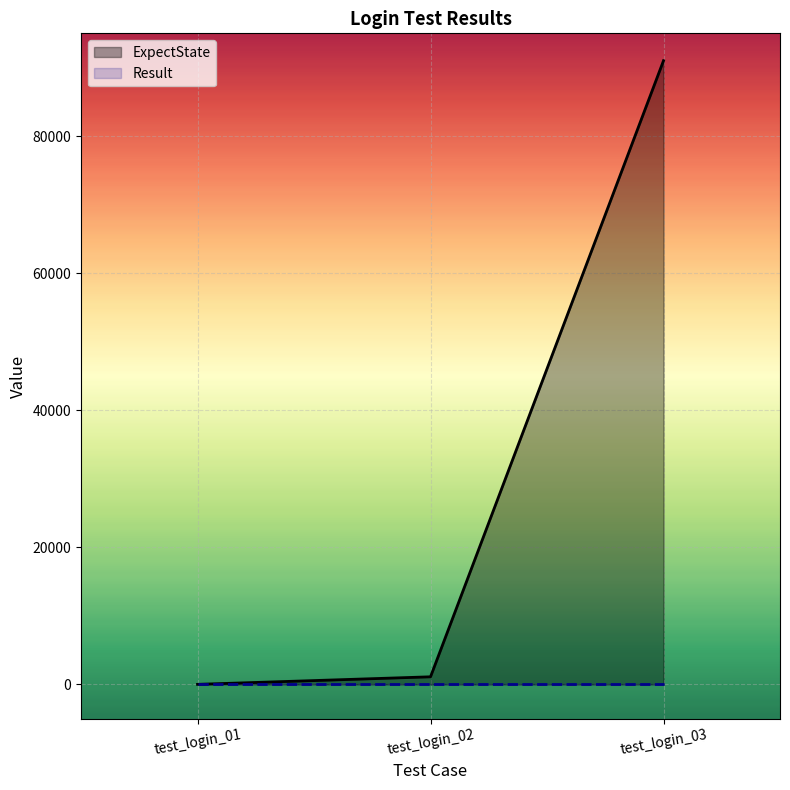

Count the number of data series in this chart.

2